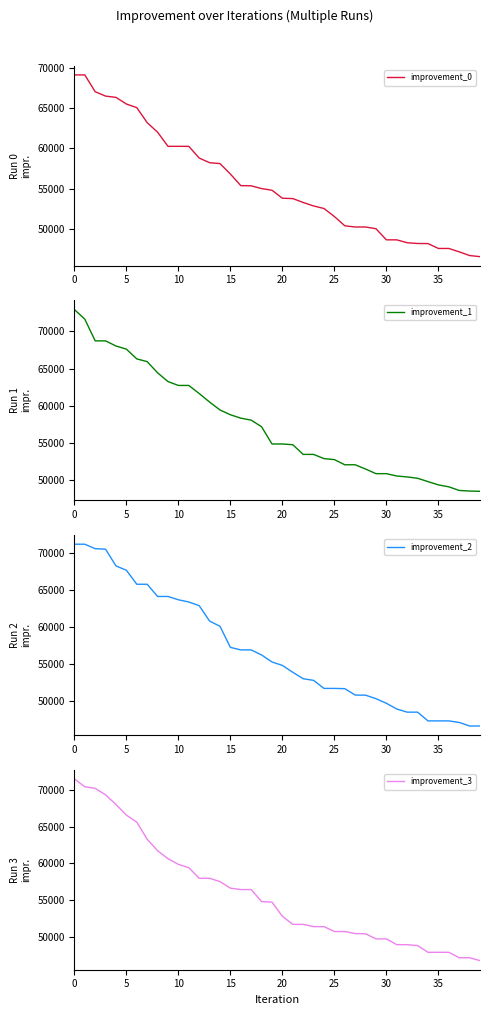

What is the maximum value for improvement_0?

69090.2